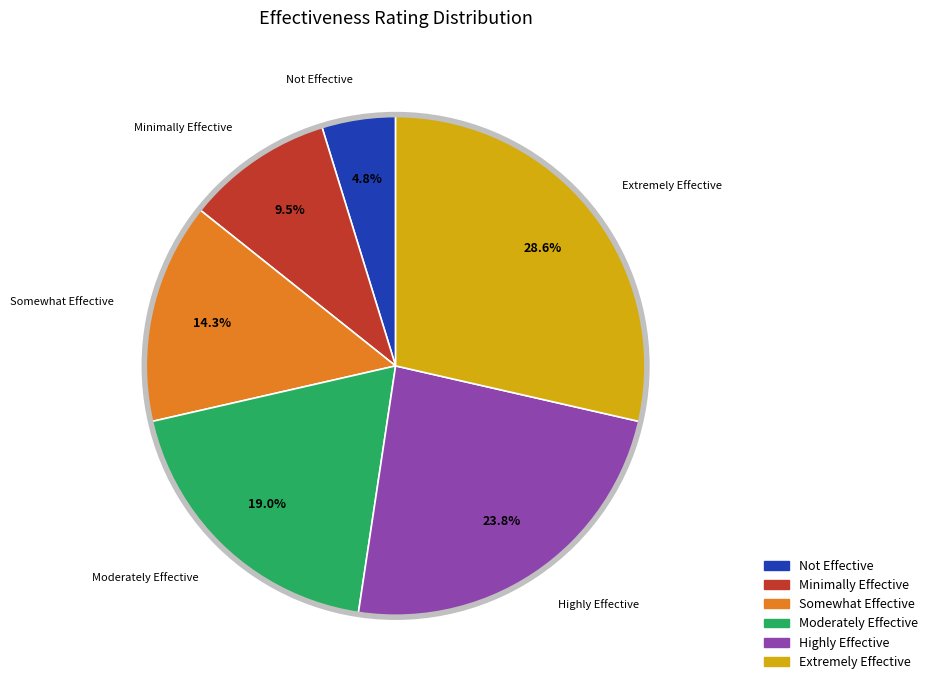

Which has a higher value, Extremely Effective or Minimally Effective?

Extremely Effective